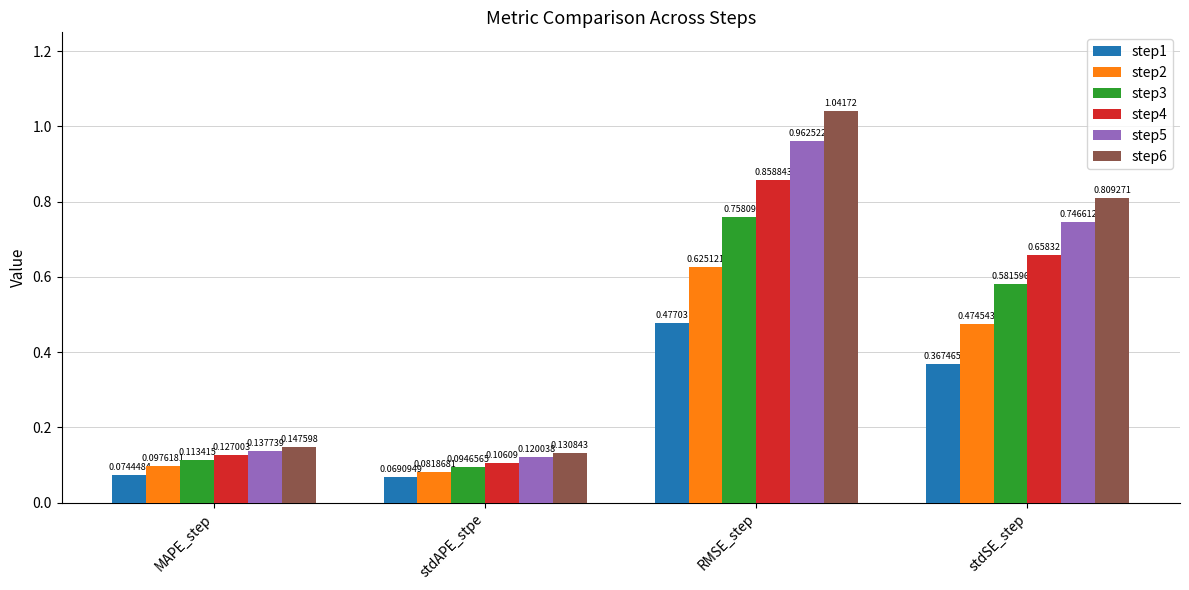

Does the chart contain stacked bars?

No